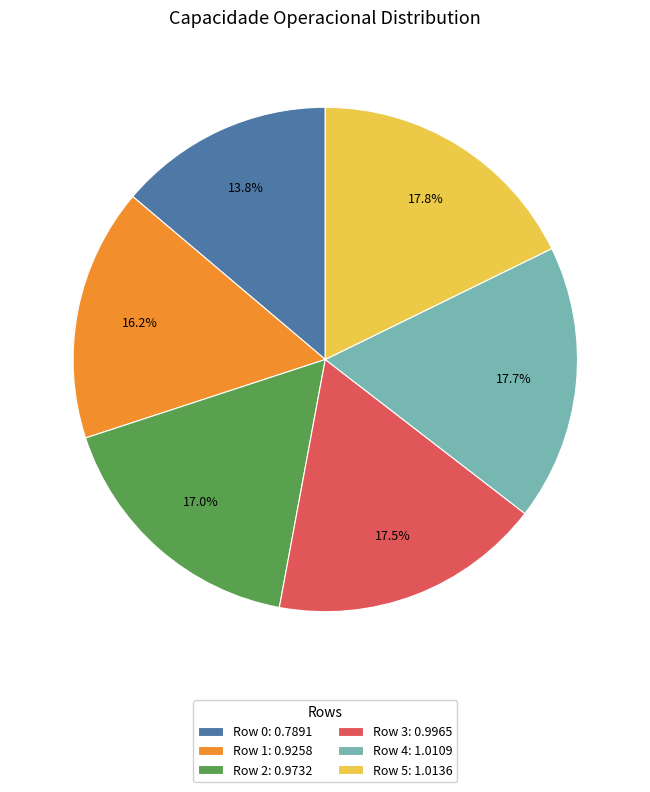

What percentage do Row 0: 0.7891 and Row 5: 1.0136 together represent?

31.6%